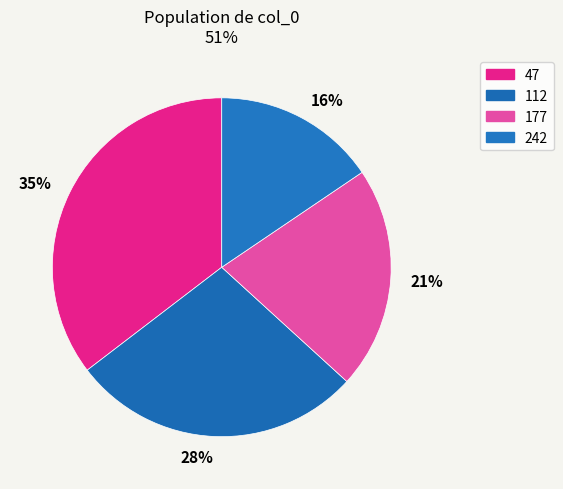

To the nearest percent, what is the average slice percentage?

25%